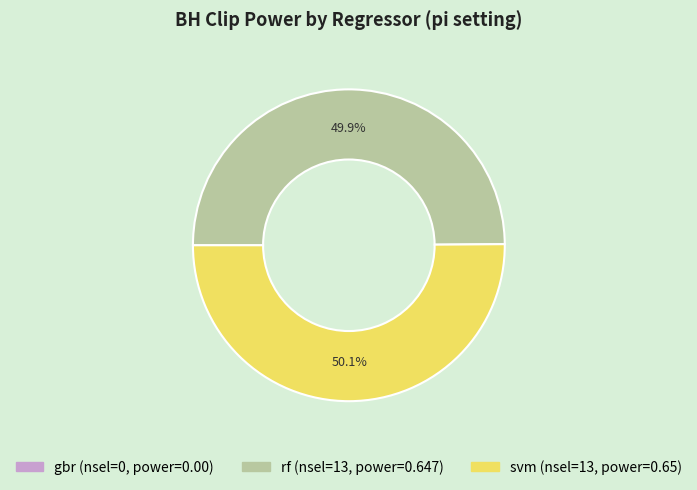

What portion of the pie excludes rf?

50.1%